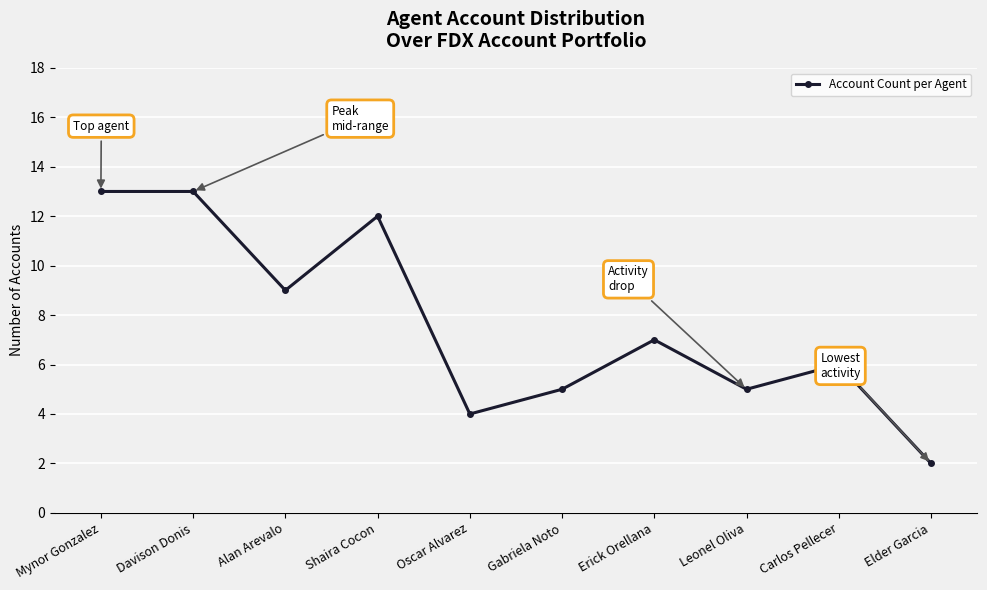

What is the value of the 6th point from the left?

5